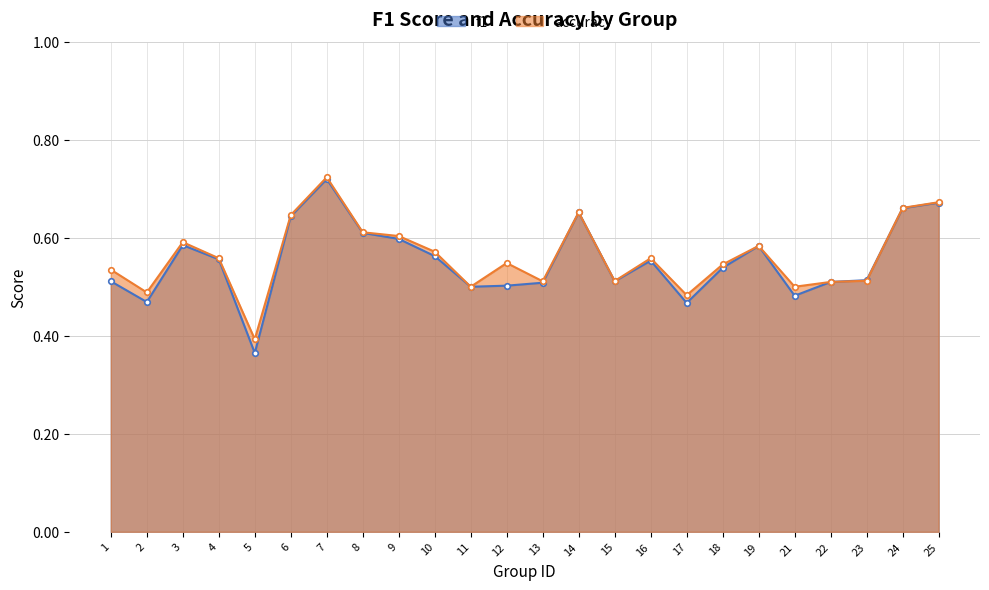

In f1, how many points are higher than both neighbors (excluding endpoints)?

5